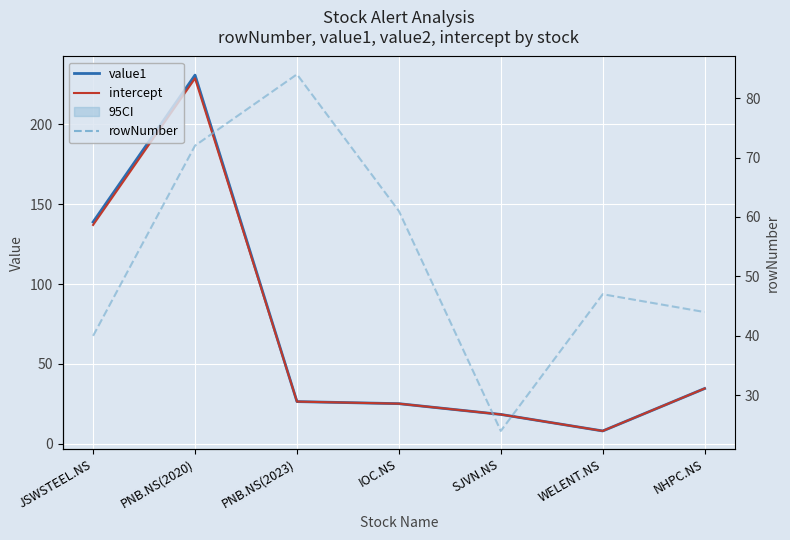

What is the difference between the second highest and second lowest values in the intercept series?

118.8